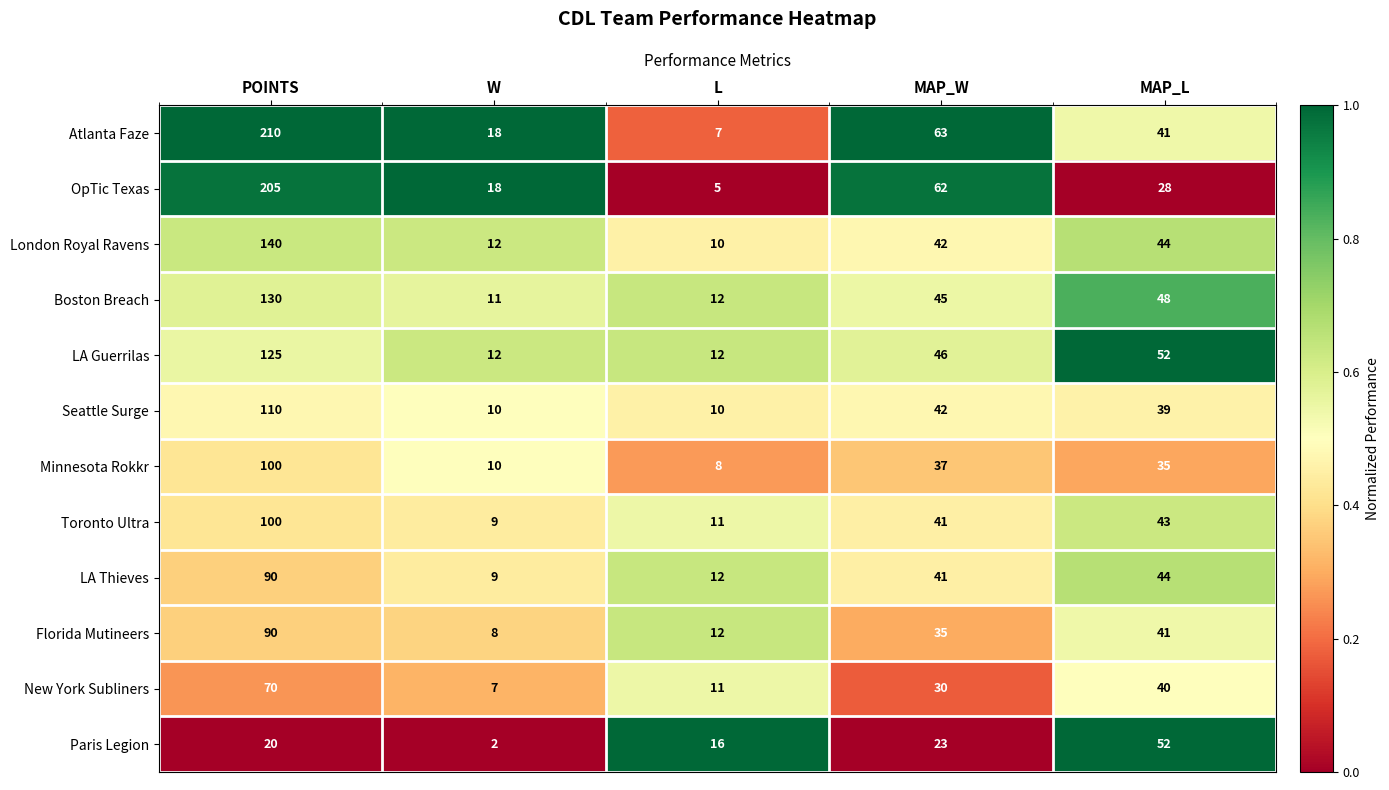

At which label does Minnesota Rokkr first exceed 35?

POINTS